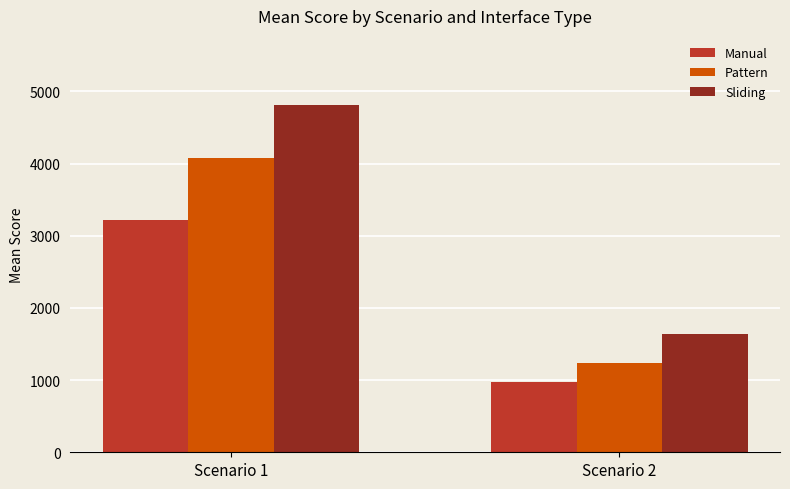

Rank the categories by Pattern value from lowest to highest.

Scenario 2, Scenario 1